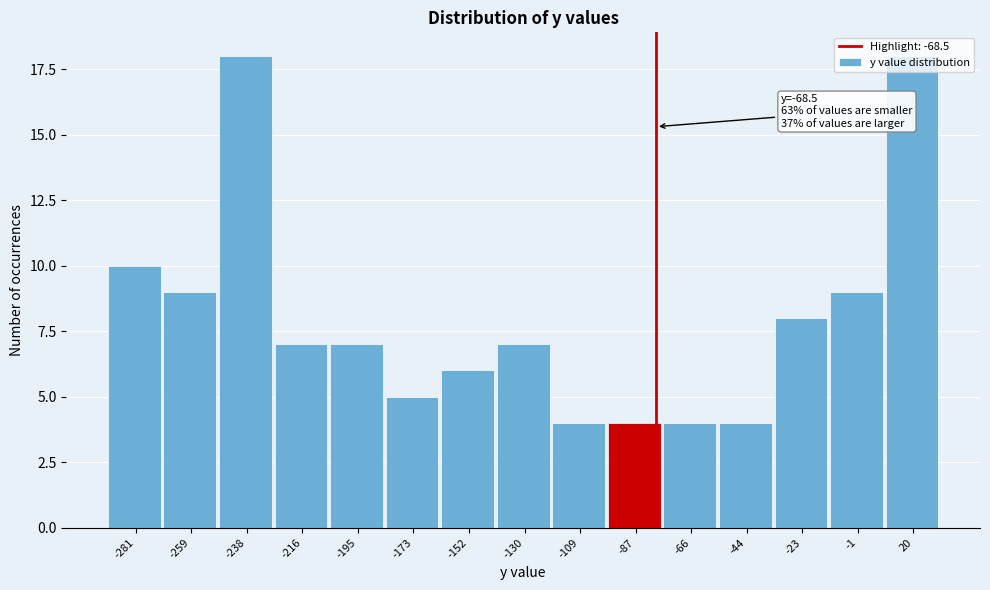

True or false: the data shows 3 at -173.

False